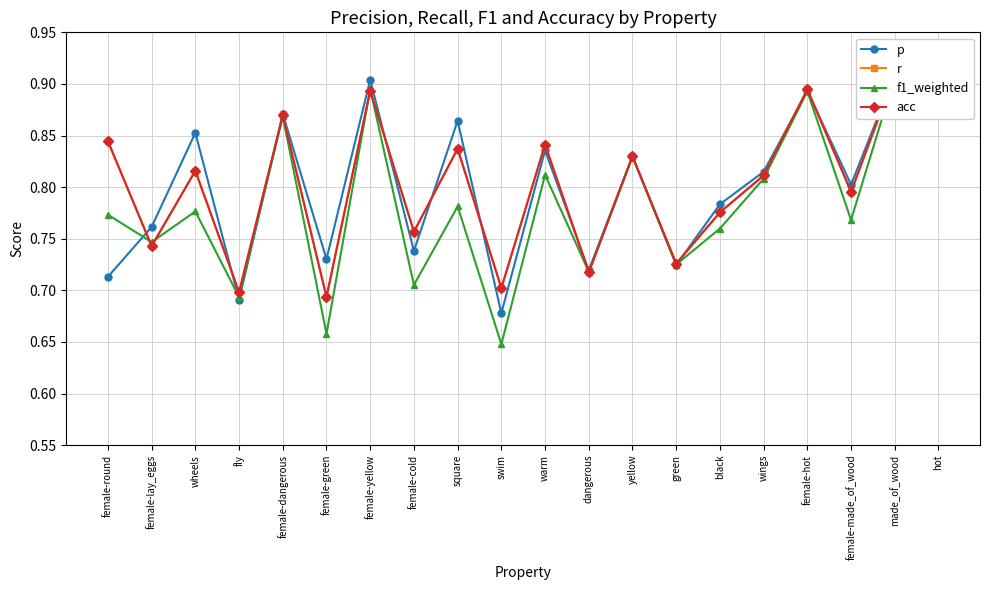

What is the label of the 4th point from the right?

female-hot